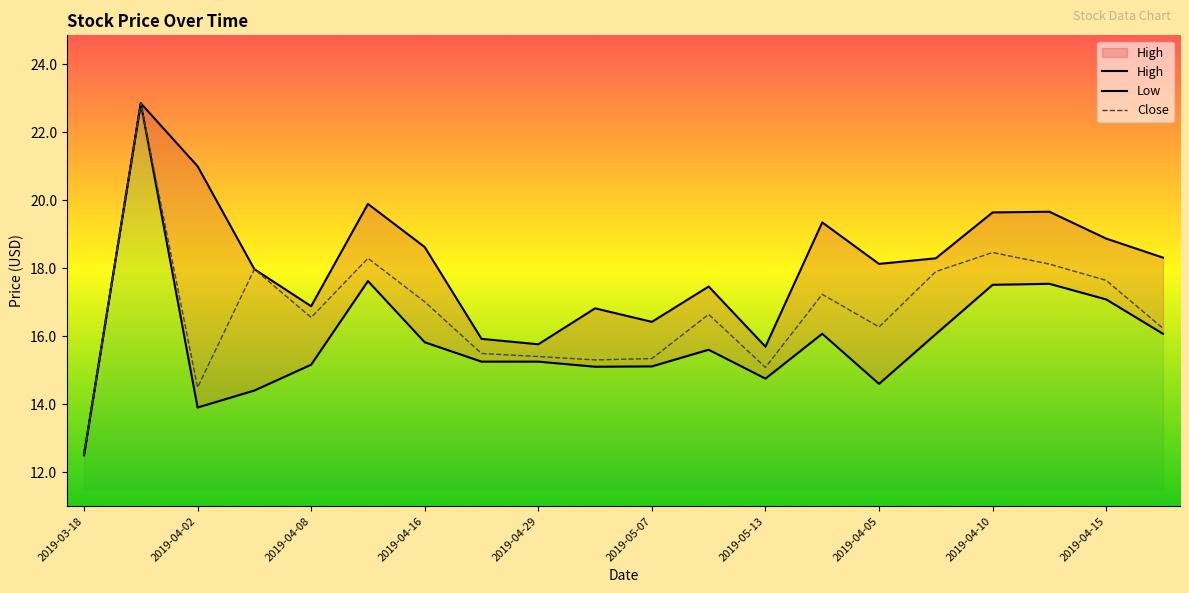

What is the average value of the Low series?

15.9